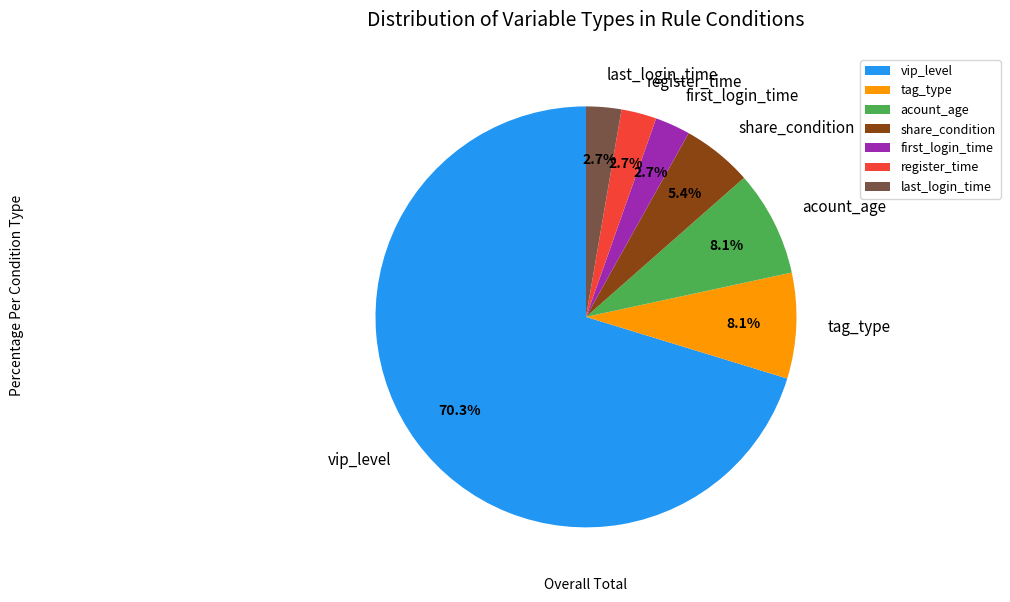

Do register_time and acount_age together represent more than half of the pie?

No